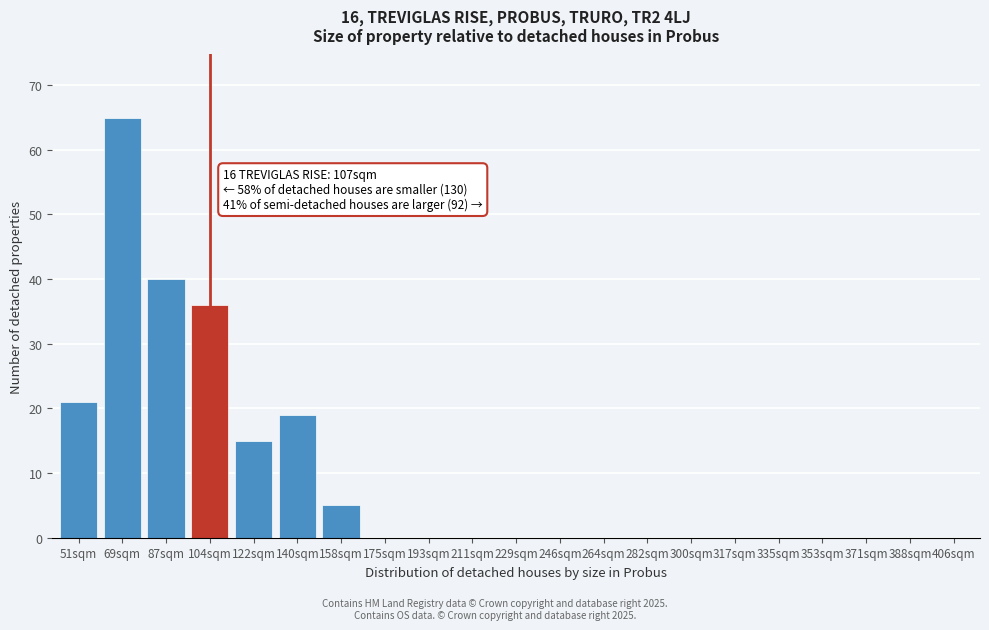

Reading left to right, transcribe all the data shown in this chart.

51sqm=21	69sqm=65	87sqm=40	104sqm=36	122sqm=15	140sqm=19	158sqm=5	175sqm=0	193sqm=0	211sqm=0	229sqm=0	246sqm=0	264sqm=0	282sqm=0	300sqm=0	317sqm=0	335sqm=0	353sqm=0	371sqm=0	388sqm=0	406sqm=0